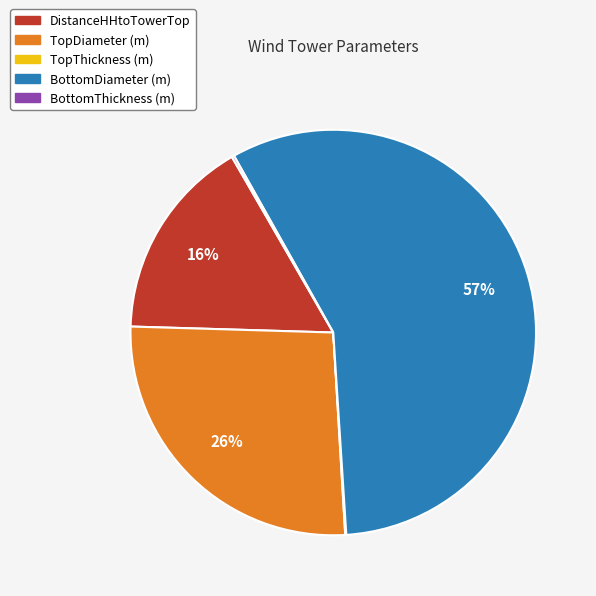

Which slice is the largest?

BottomDiameter (m)